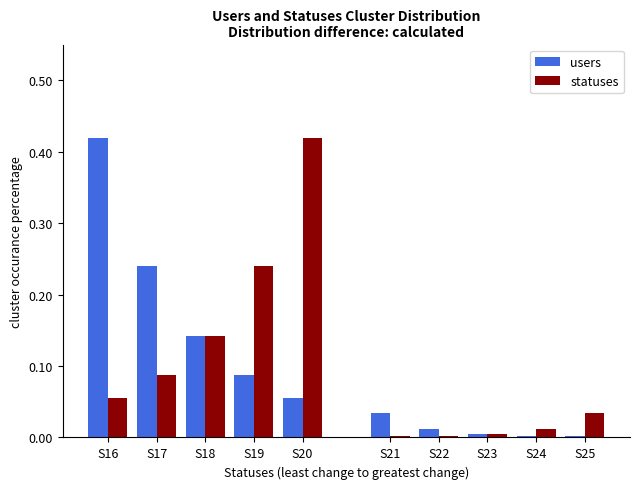

At which label does users reach its peak?

S16